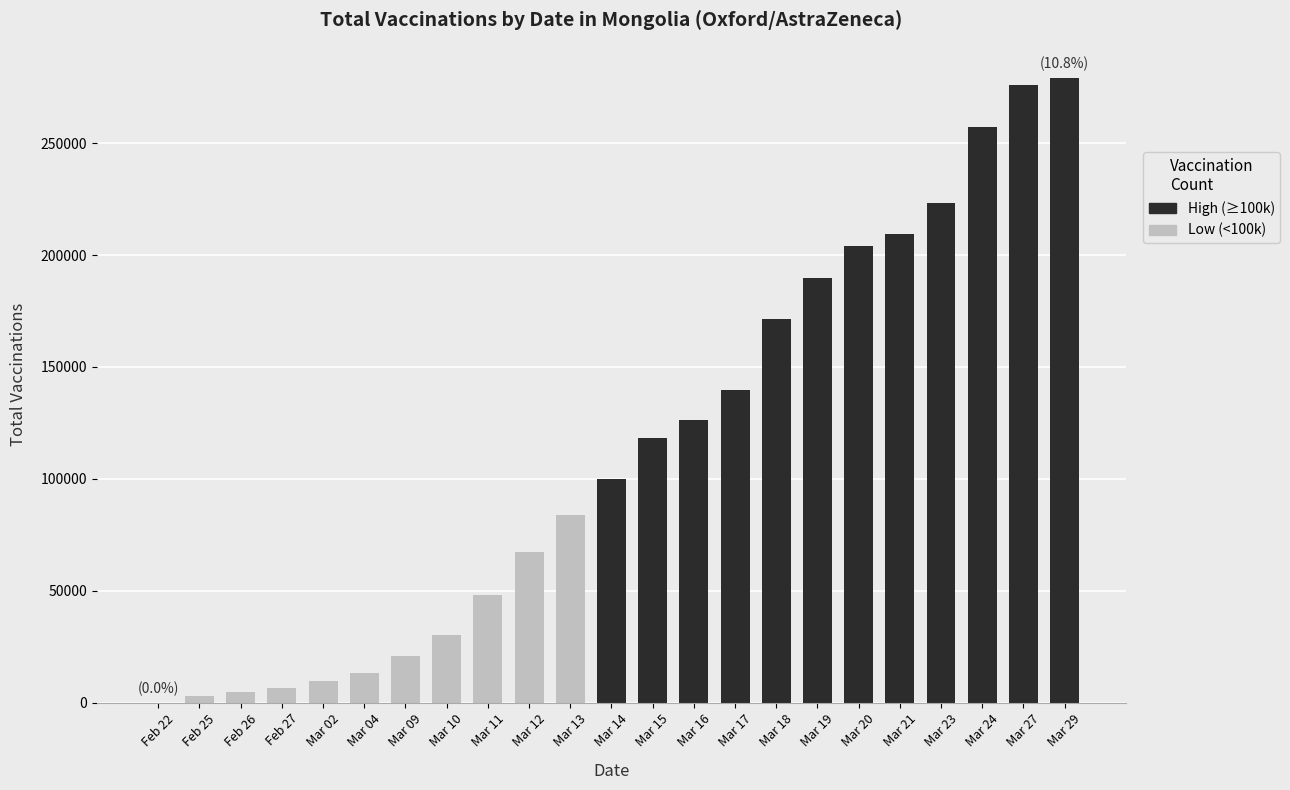

Is it true that the value at Mar 10 is 30446?

True